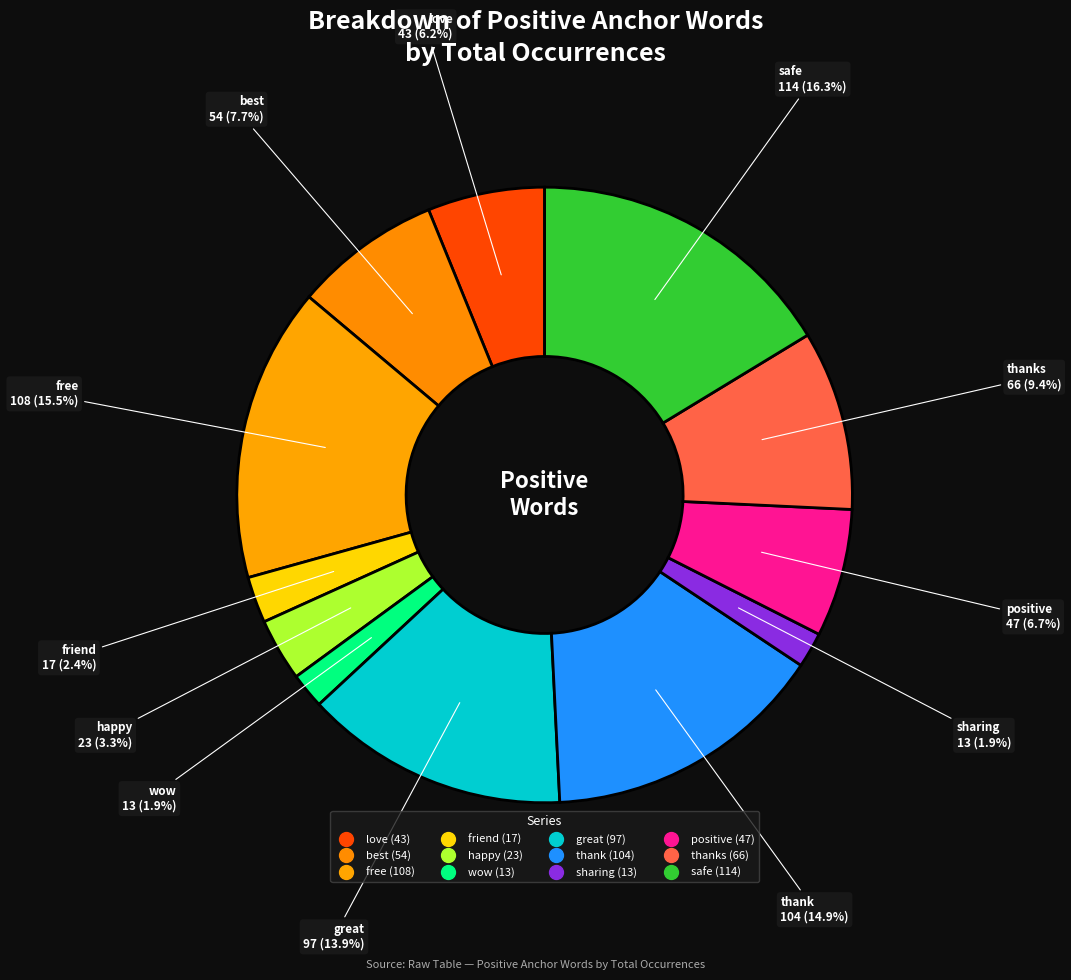

How many segments does this pie chart have?

12